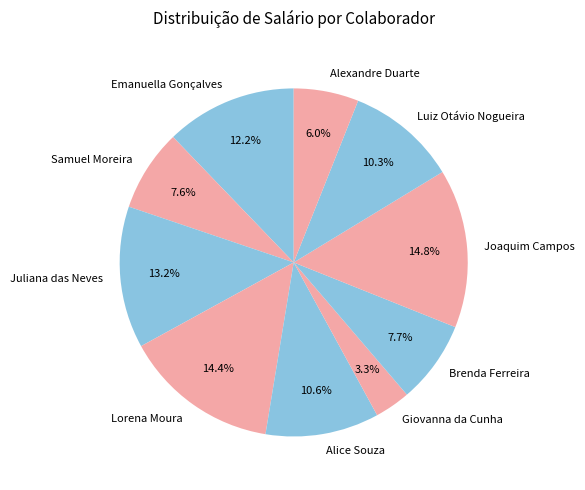

To the nearest percent, what is the average slice percentage?

10%